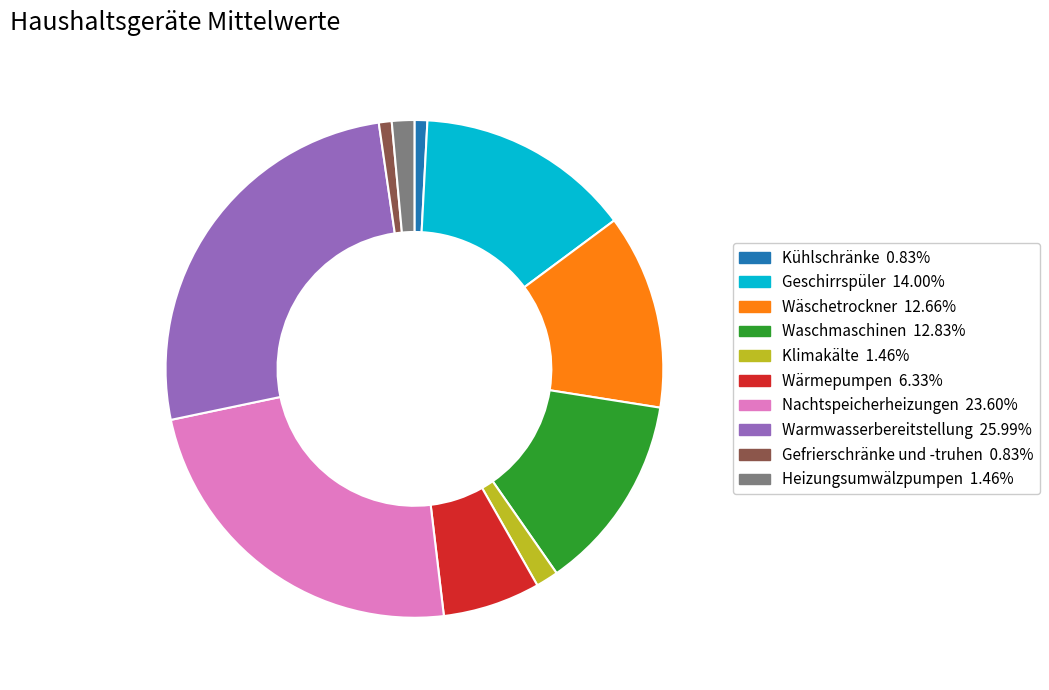

Does any single category account for the majority?

No